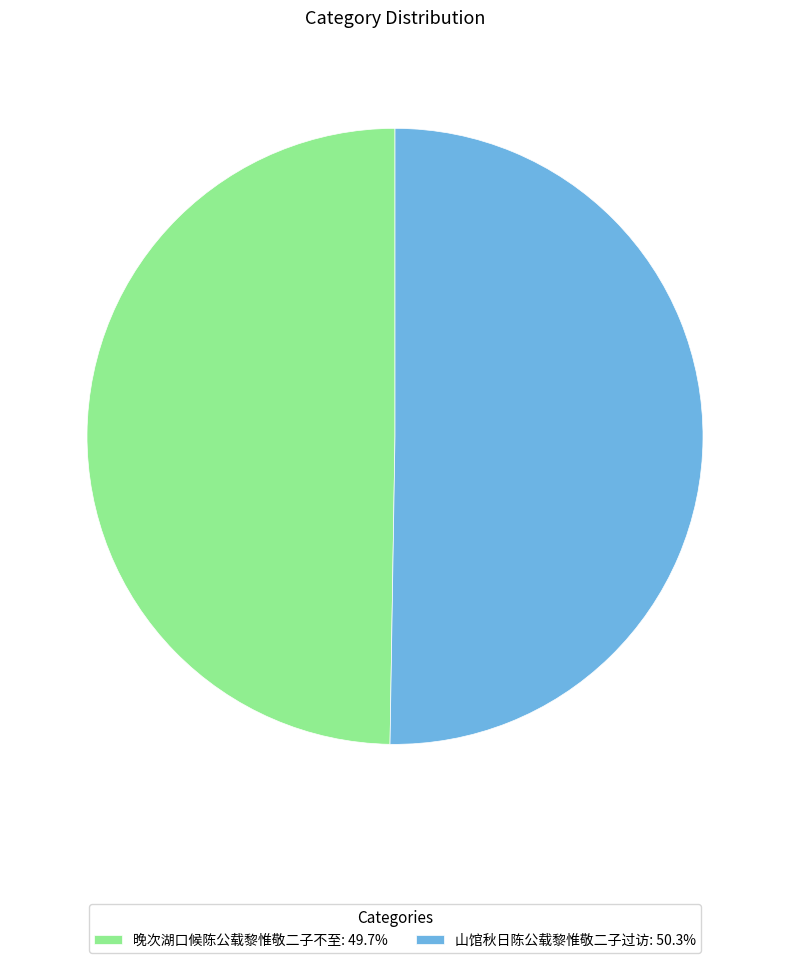

Combined, do 山馆秋日陈公载黎惟敬二子过访 and 晚次湖口候陈公载黎惟敬二子不至 account for over 50%?

Yes